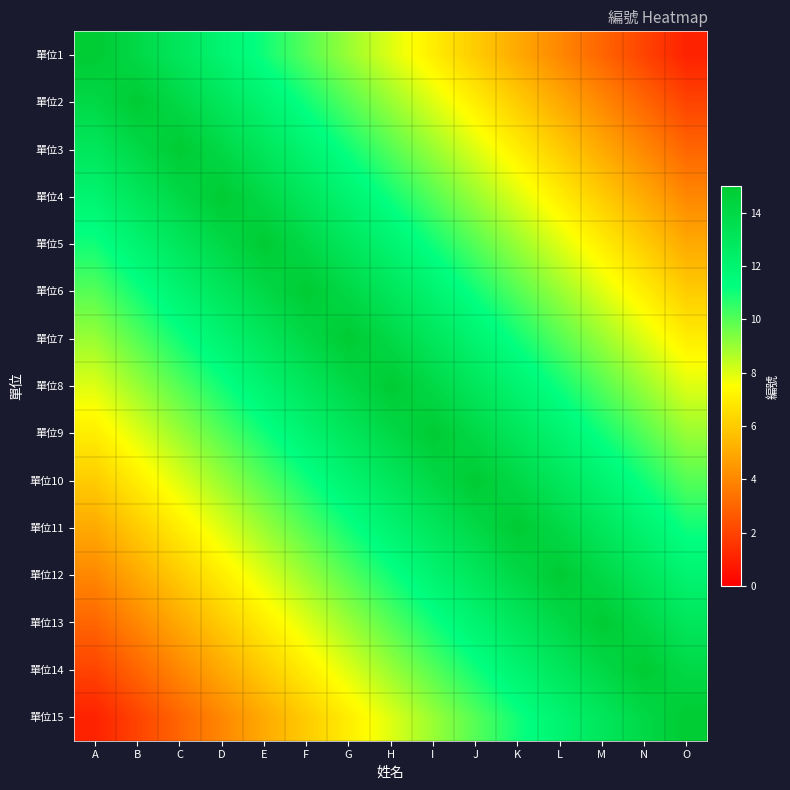

Which has a higher value, C or M?

C